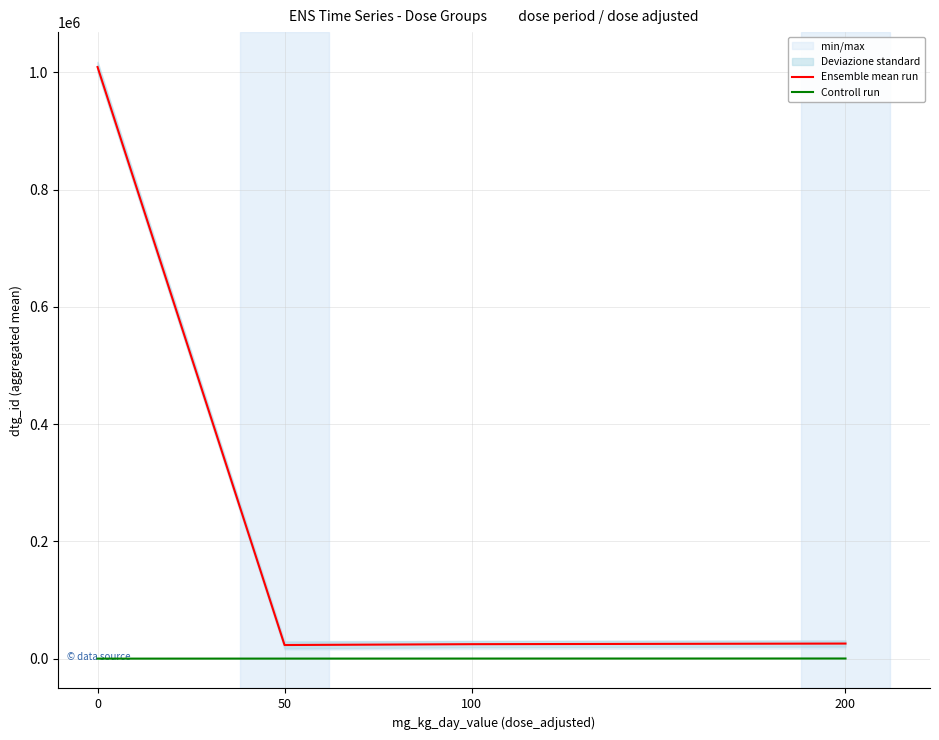

The Ensemble mean run series shows 16402.1 at 200. True or false?

False